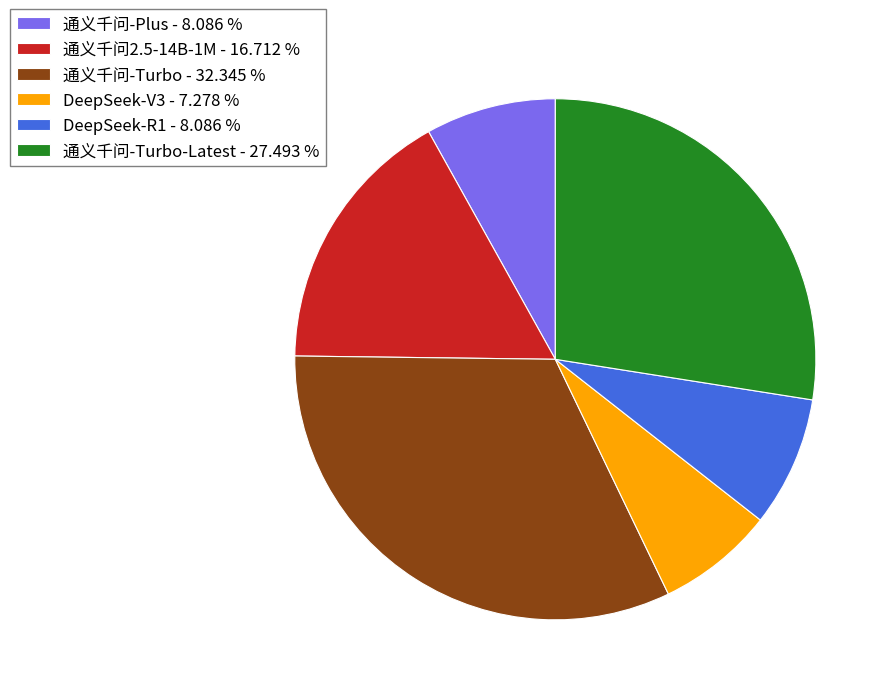

Is there a majority slice in this chart?

No